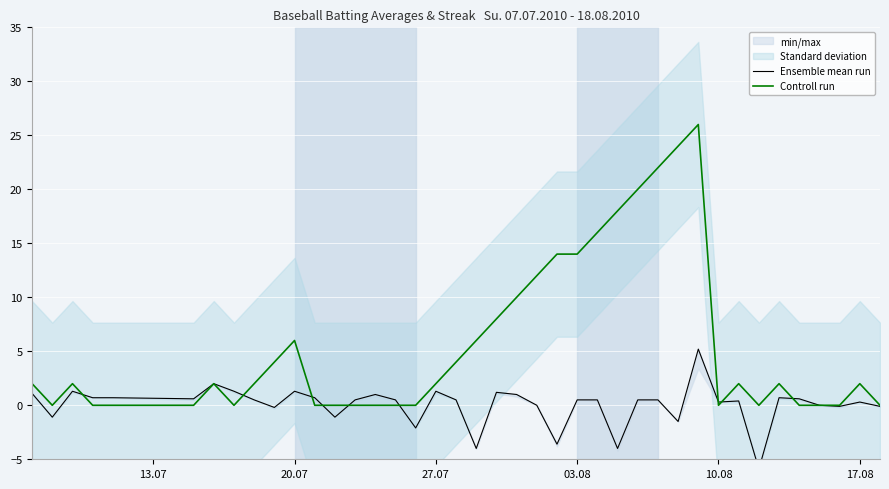

Is this an area chart (filled region under the line)?

No